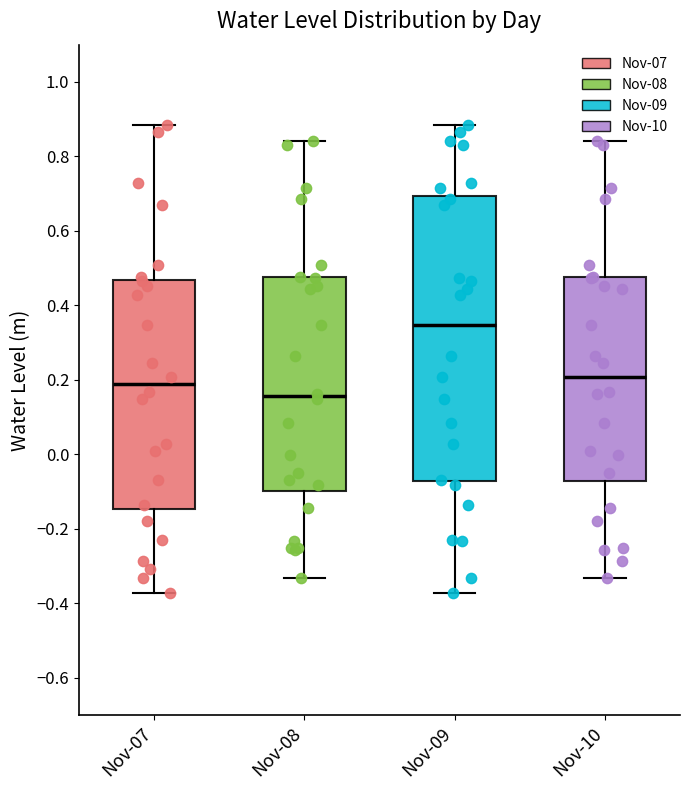

Reading left to right, read every box against the y-axis: the position of its median line, the range the box covers, and the ends of its whiskers. The values are not printed on the chart, so give them approximately, as read against the axis.

Nov-07: median 0.18, box -0.14 to 0.46, whiskers -0.38 to 0.88
Nov-08: median 0.16, box -0.10 to 0.48, whiskers -0.34 to 0.84
Nov-09: median 0.34, box -0.08 to 0.70, whiskers -0.38 to 0.88
Nov-10: median 0.20, box -0.08 to 0.48, whiskers -0.34 to 0.84